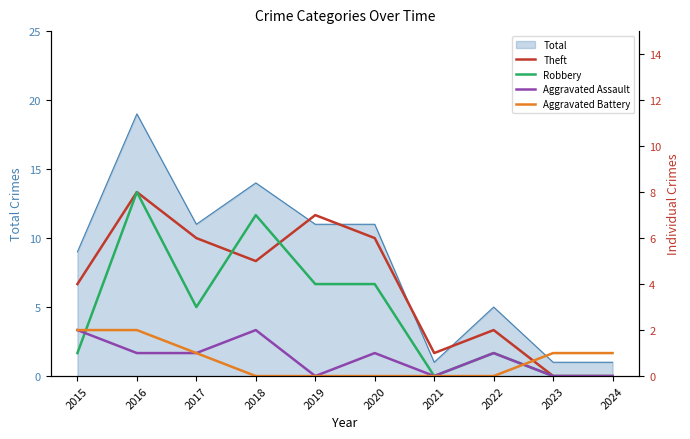

Where do Aggravated Battery and Theft first cross each other?

2022 and 2023